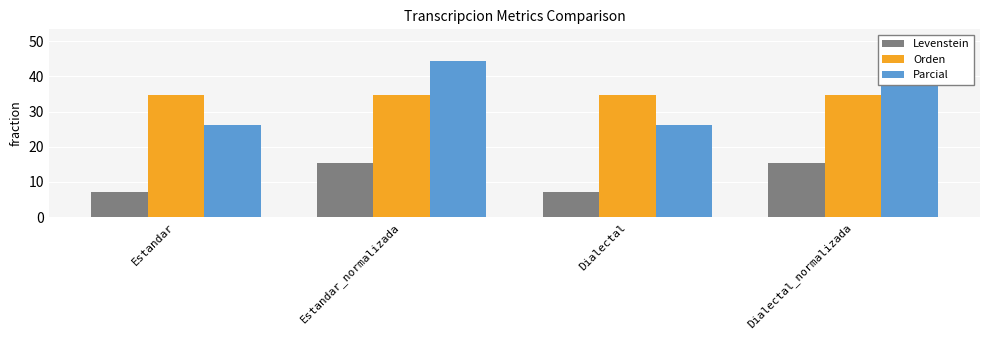

How many bars are there in each group?

3